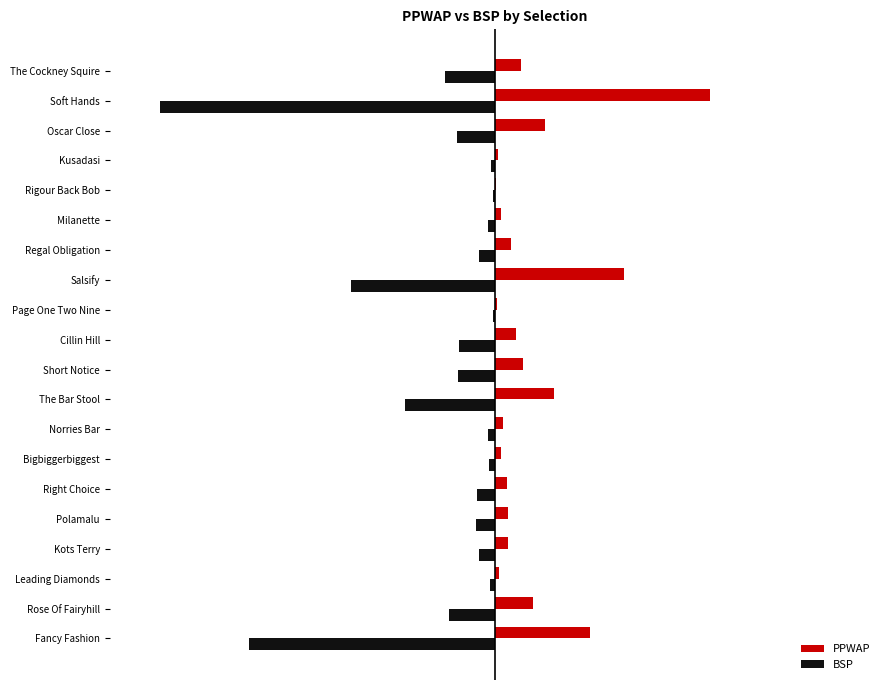

What are all the series names shown in the legend?

PPWAP, BSP